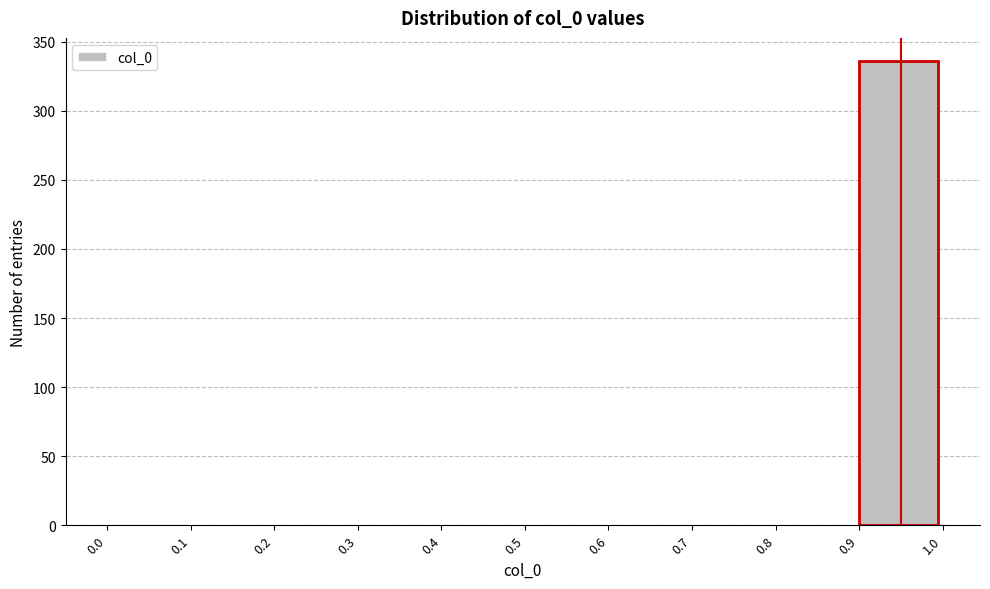

What is the height of the bar covering 0.9 to 1.0 on the x-axis? The values are not printed on the chart, so give them approximately, as read against the axis.

335